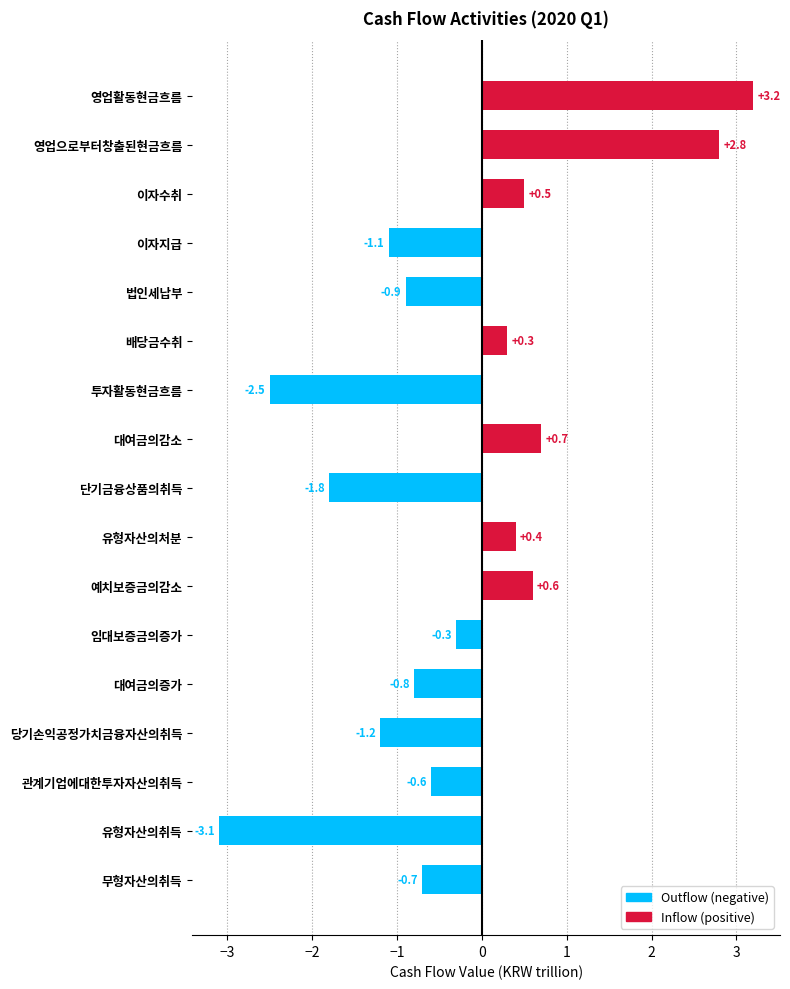

What is the average value?

-0.3